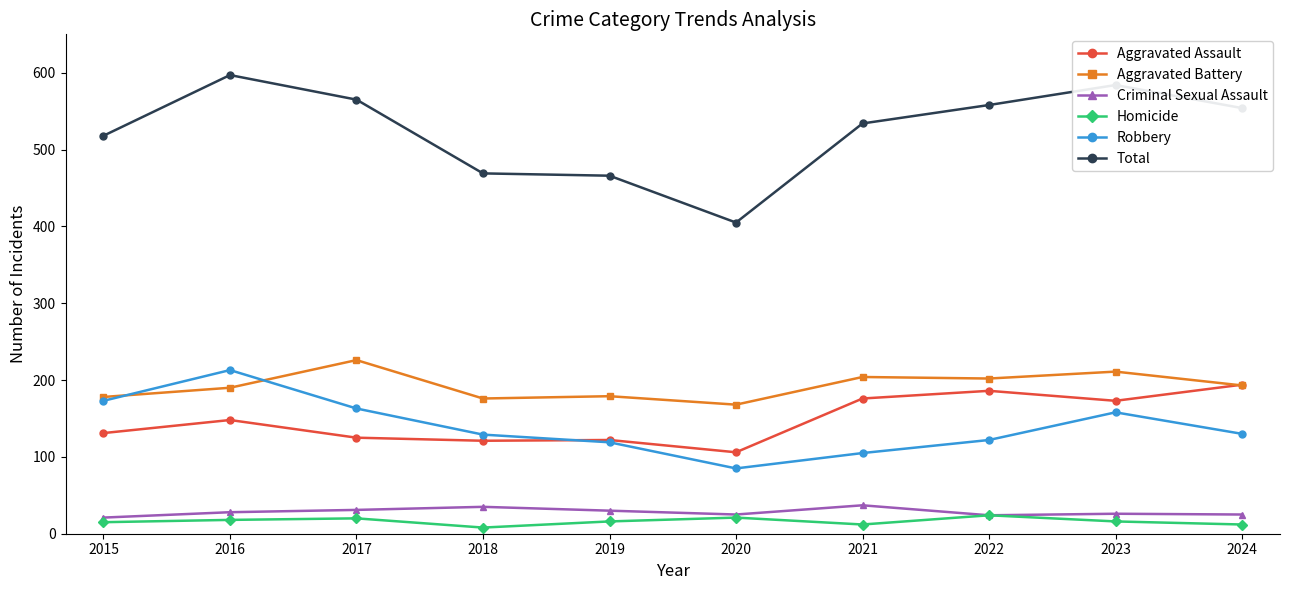

True or false: Criminal Sexual Assault and Aggravated Assault intersect in this chart.

False